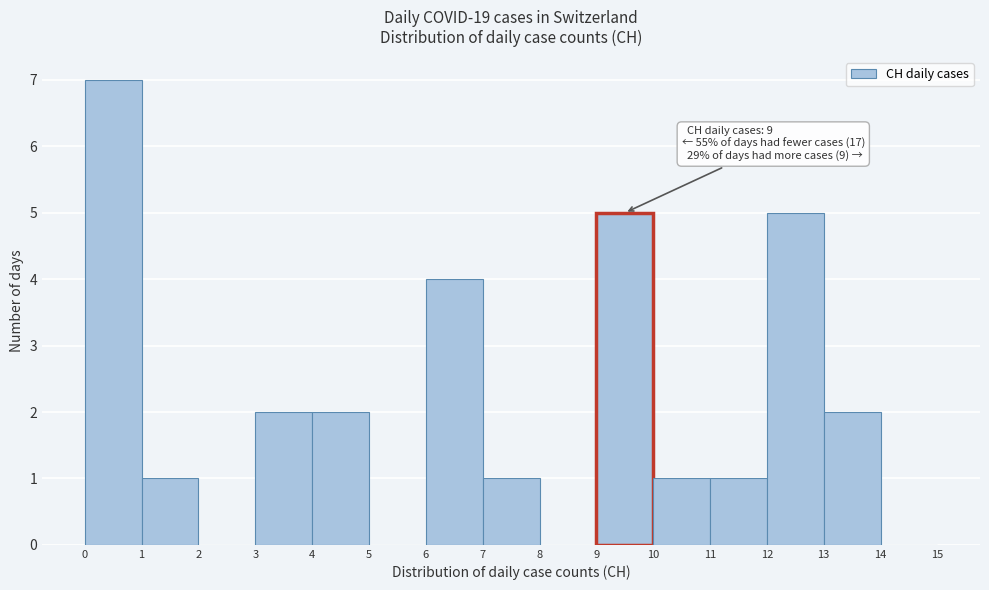

Over which range of the x-axis is the bar tallest?

0 to 1